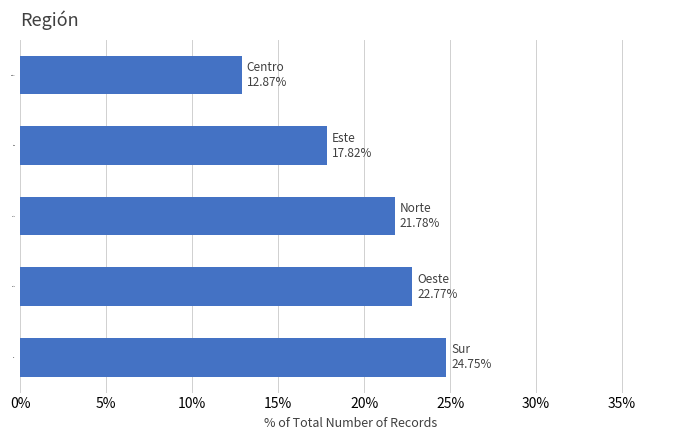

What is the smallest value displayed?

12.9